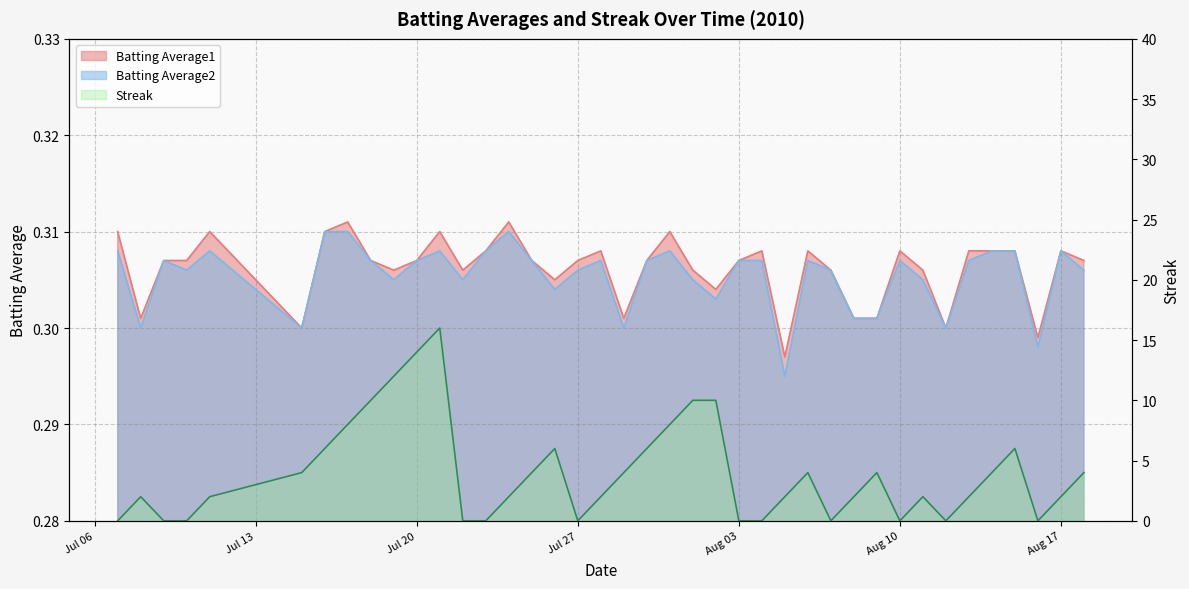

The Streak series shows 8.3 at Jul 06. True or false?

False